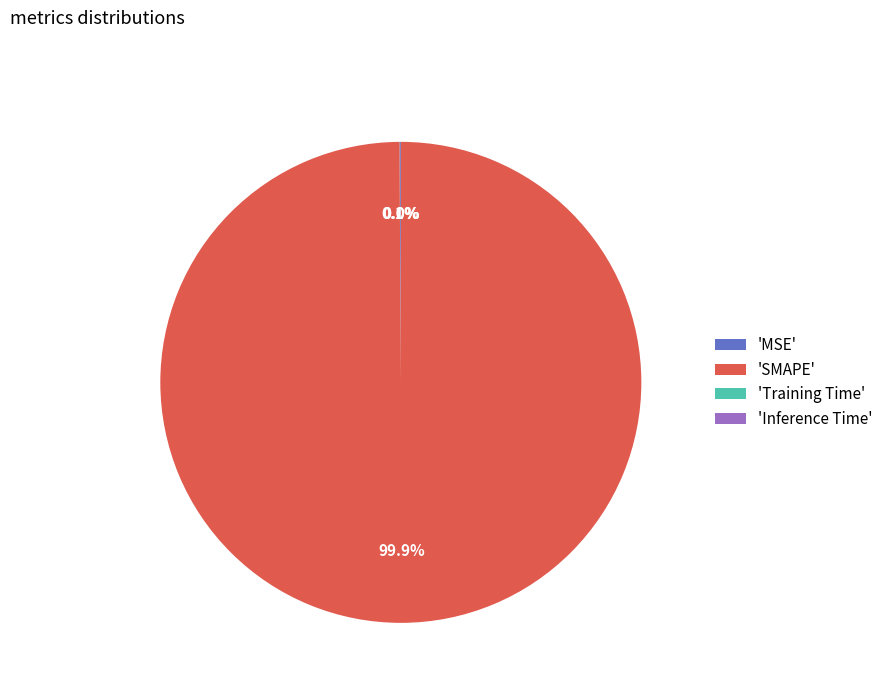

Is there a majority slice in this chart?

Yes